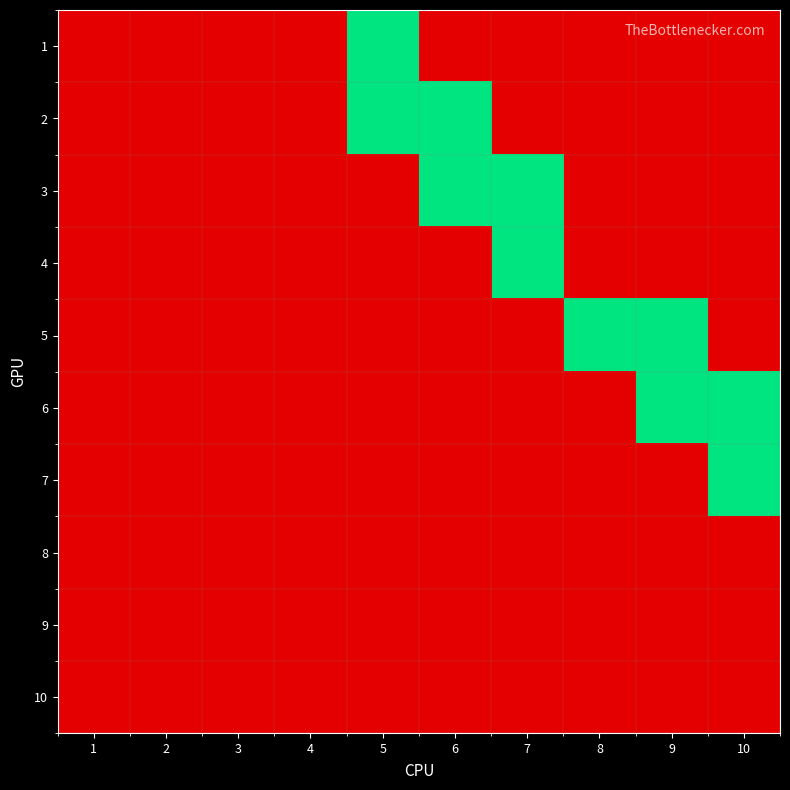

Rank the series at 4 from highest to lowest value.

1, 2, 3, 4, 5, 6, 7, 8, 9, 10